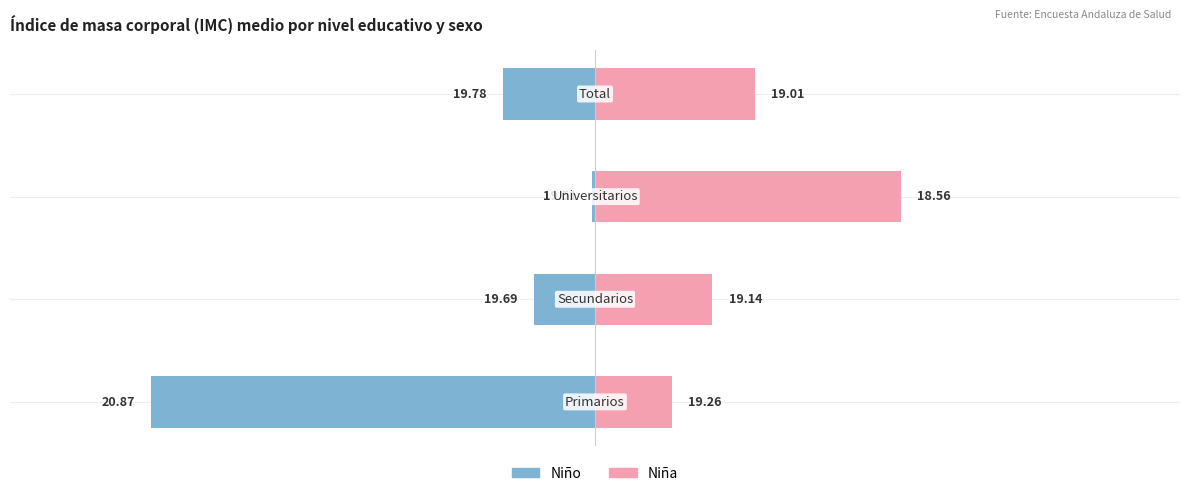

Does the chart contain stacked bars?

No